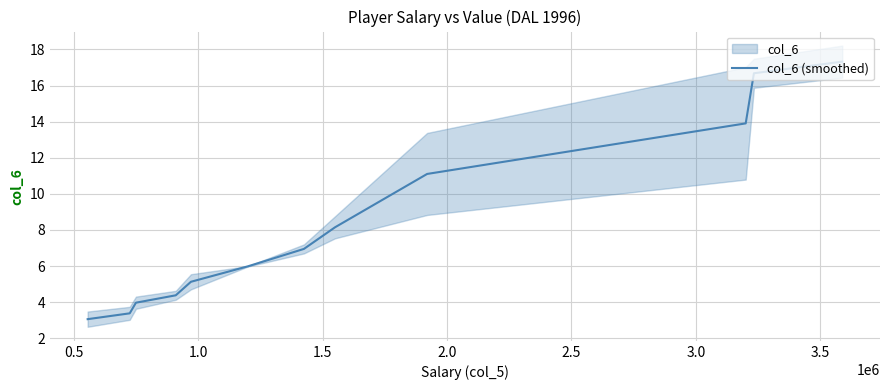

Reading left to right, what are all the values shown in this chart?

3.1	3.4	4.0	4.4	5.1	6.0	6.9	8.1	11.1	13.9	16.7	17.3